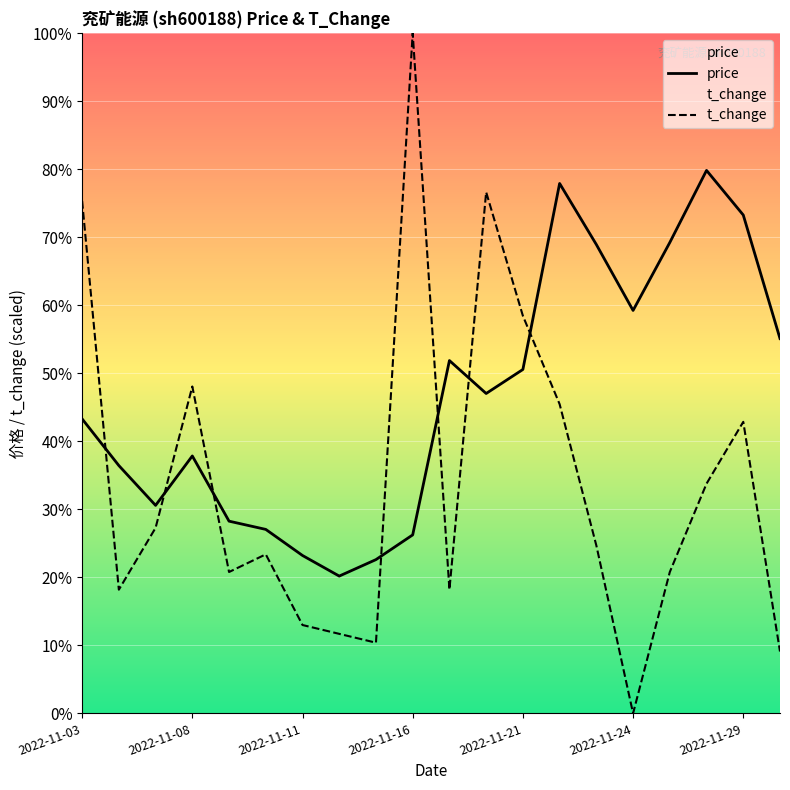

After their last crossing, which series has the higher values: t_change or price?

price